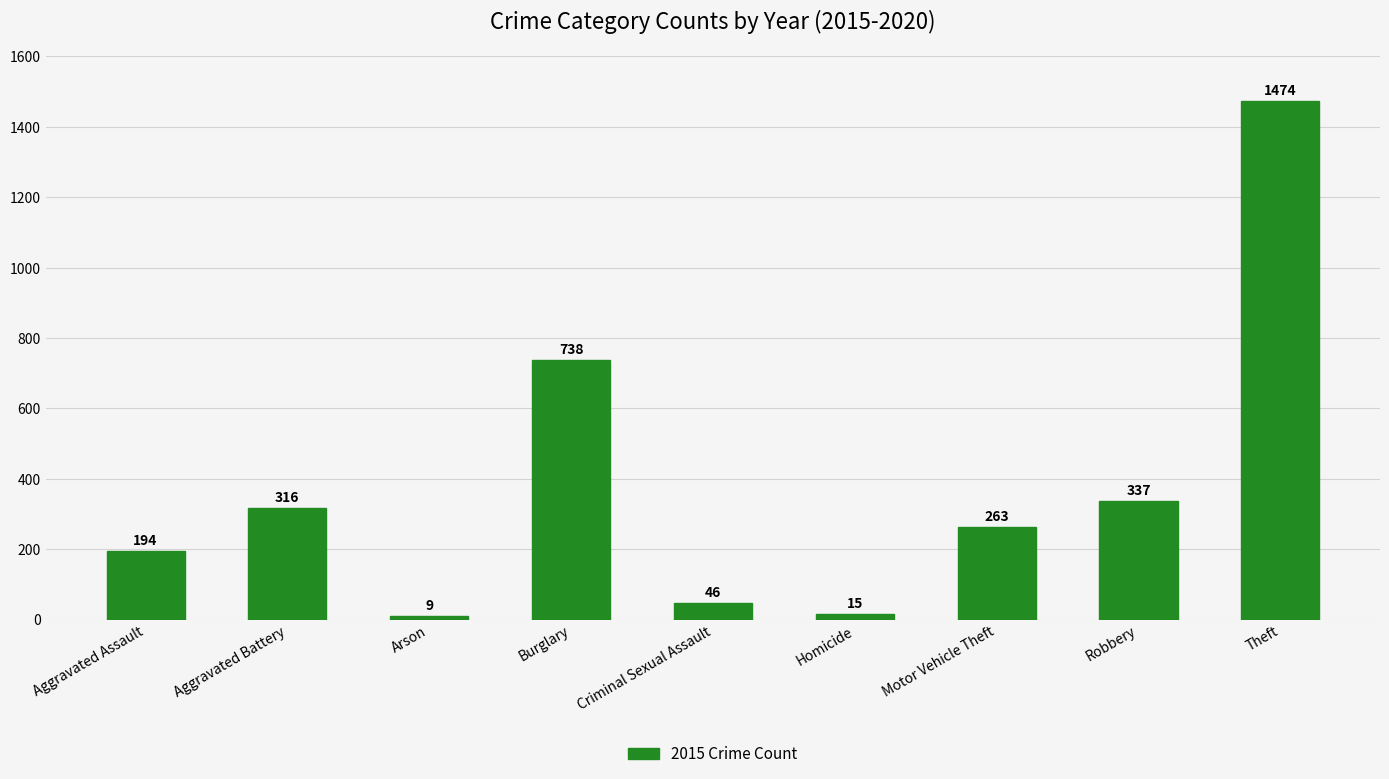

How many bars are there in total?

9